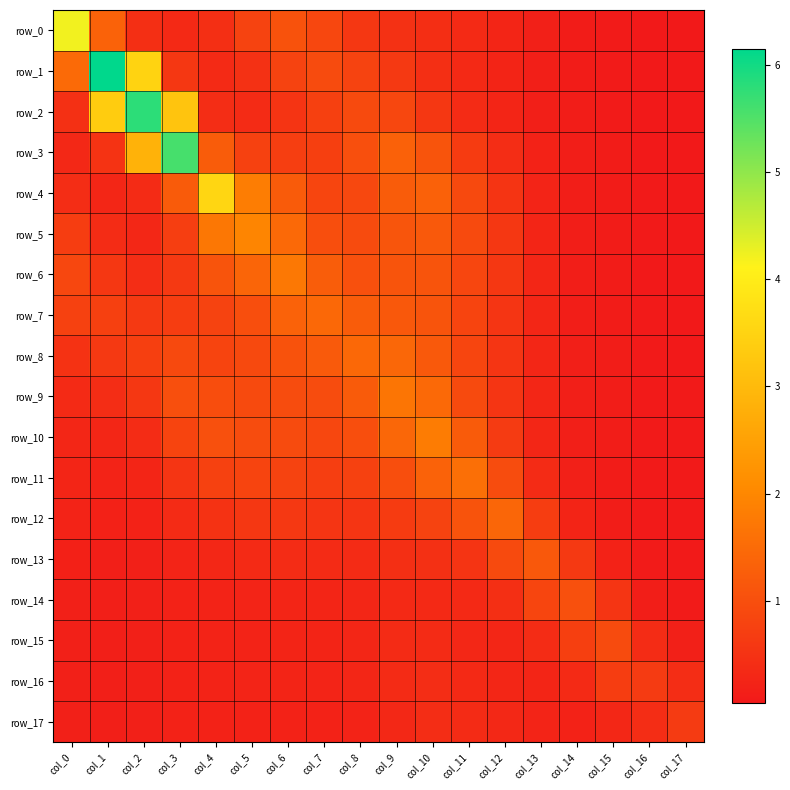

At which label is row_12 closest to 0?

col_16